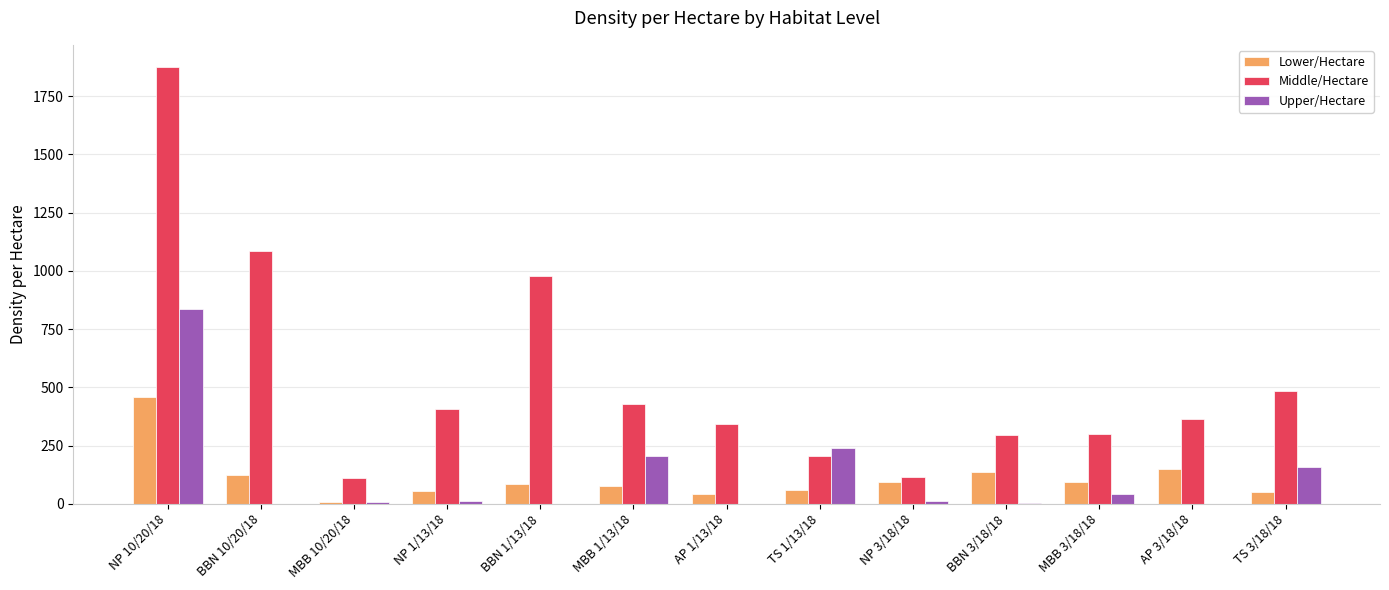

At which label is Middle/Hectare closest to 993?

BBN 1/13/18